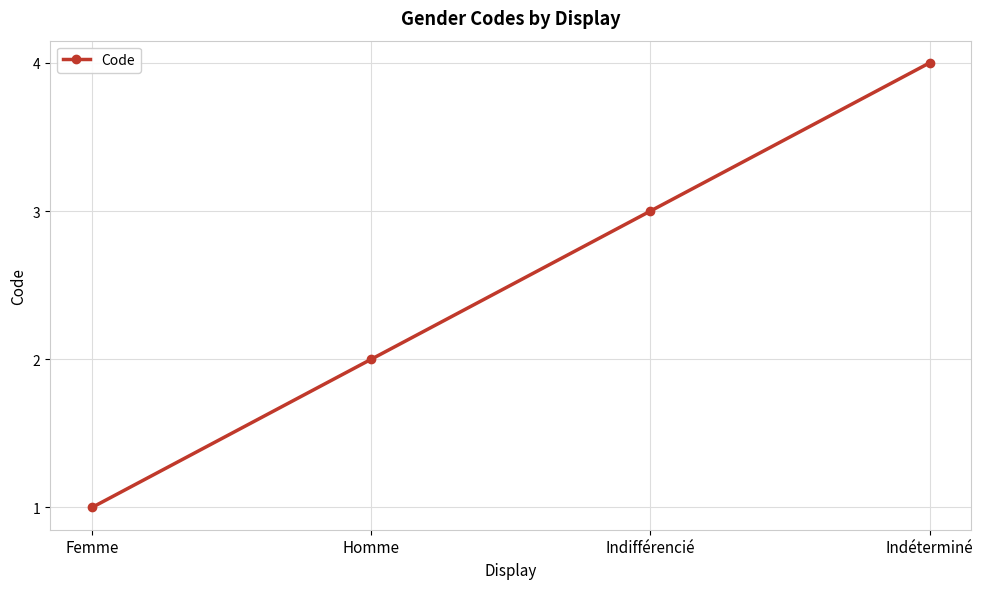

What is the value of the 3rd point from the left?

3